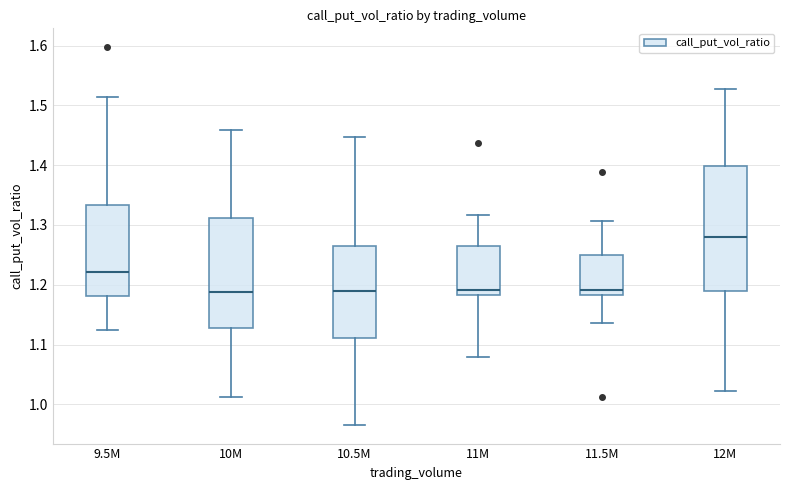

Where does the upper whisker of the box for 12M end on the y-axis? The values are not printed on the chart, so give them approximately, as read against the axis.

1.53